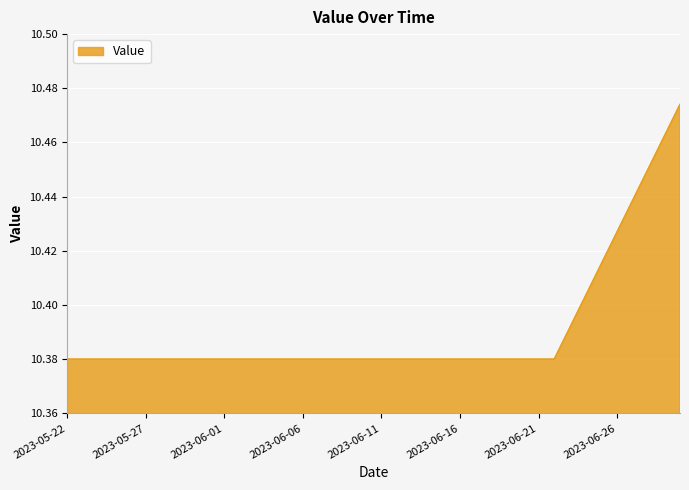

What is the maximum value shown in the chart?

10.5